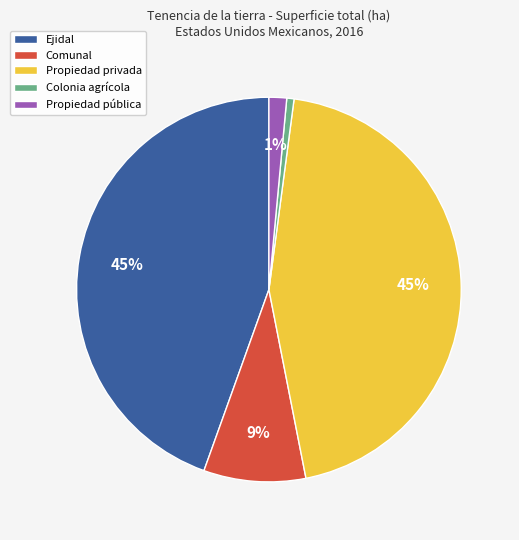

Does Colonia agrícola account for over 50% of the chart?

No